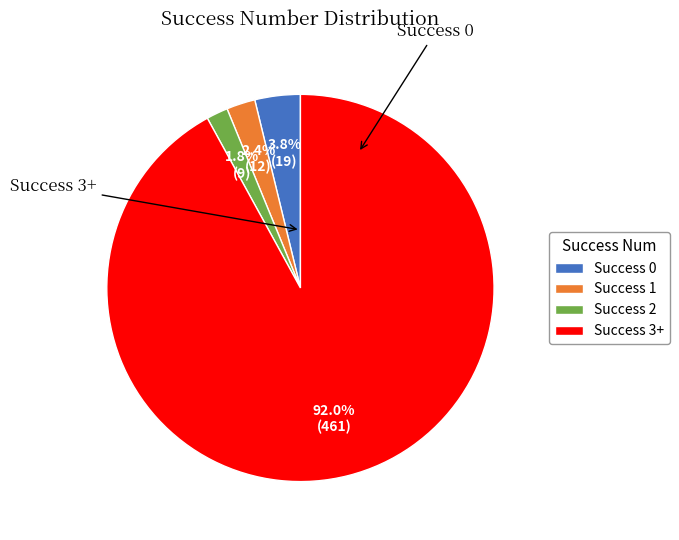

Is there a majority slice in this chart?

Yes